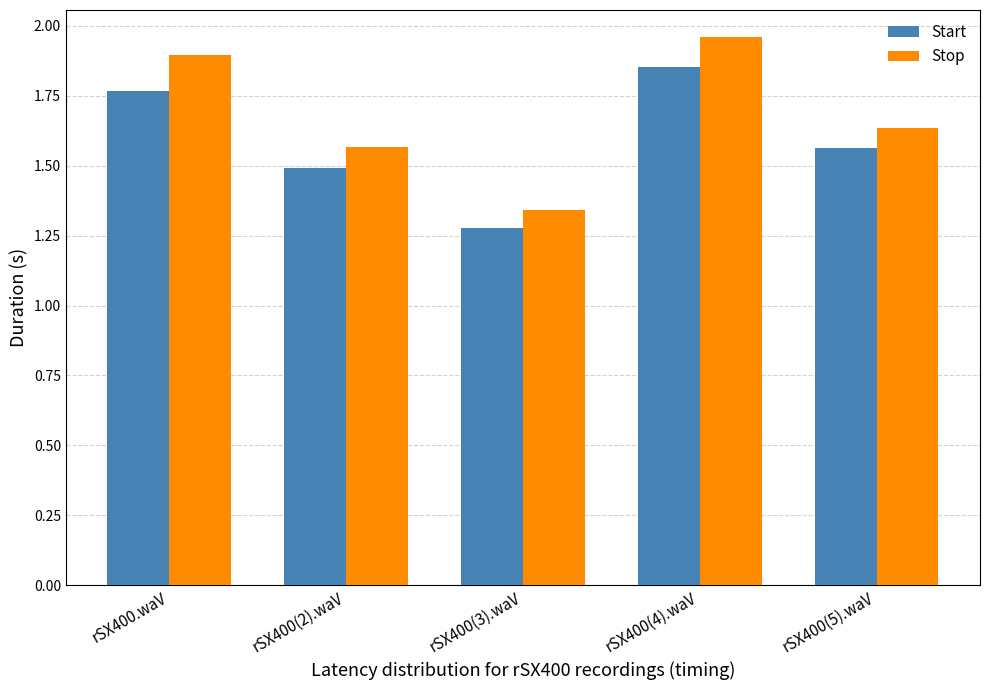

Between rSX400(4).waV and rSX400(5).waV, which series saw the biggest shift?

Stop